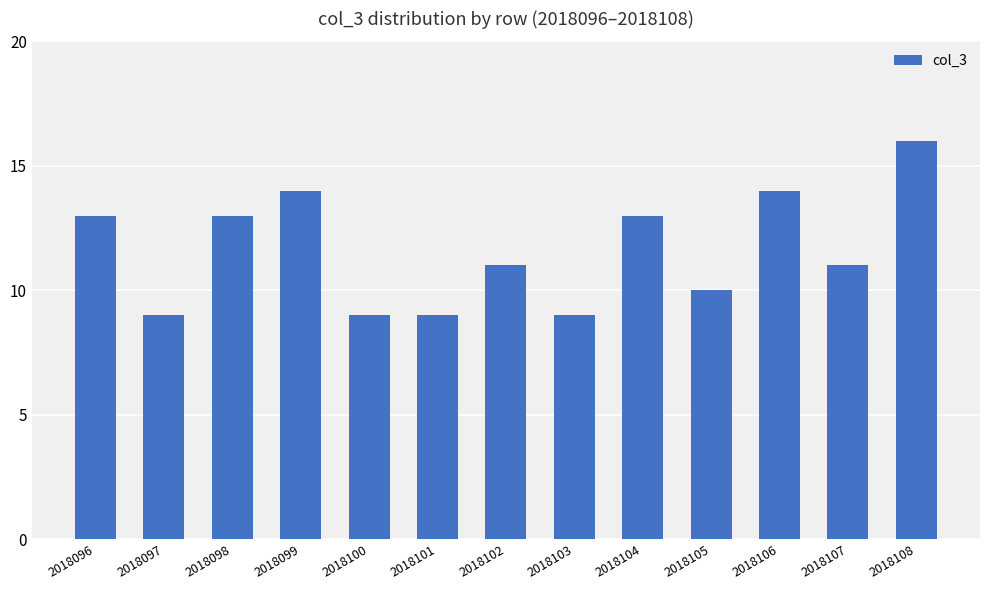

The chart shows a value of 15 at 2018107. True or false?

False